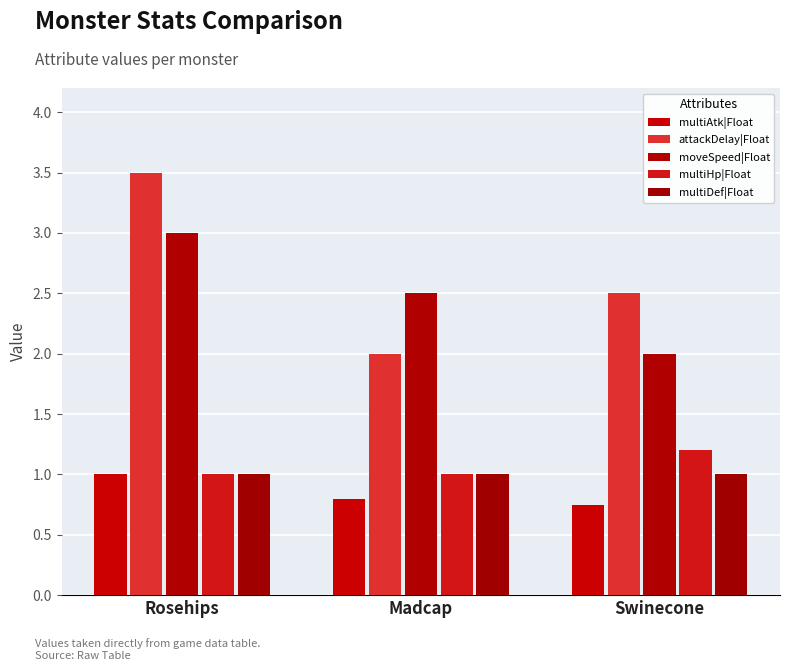

What is the label of the 2nd bar from the left?

Madcap